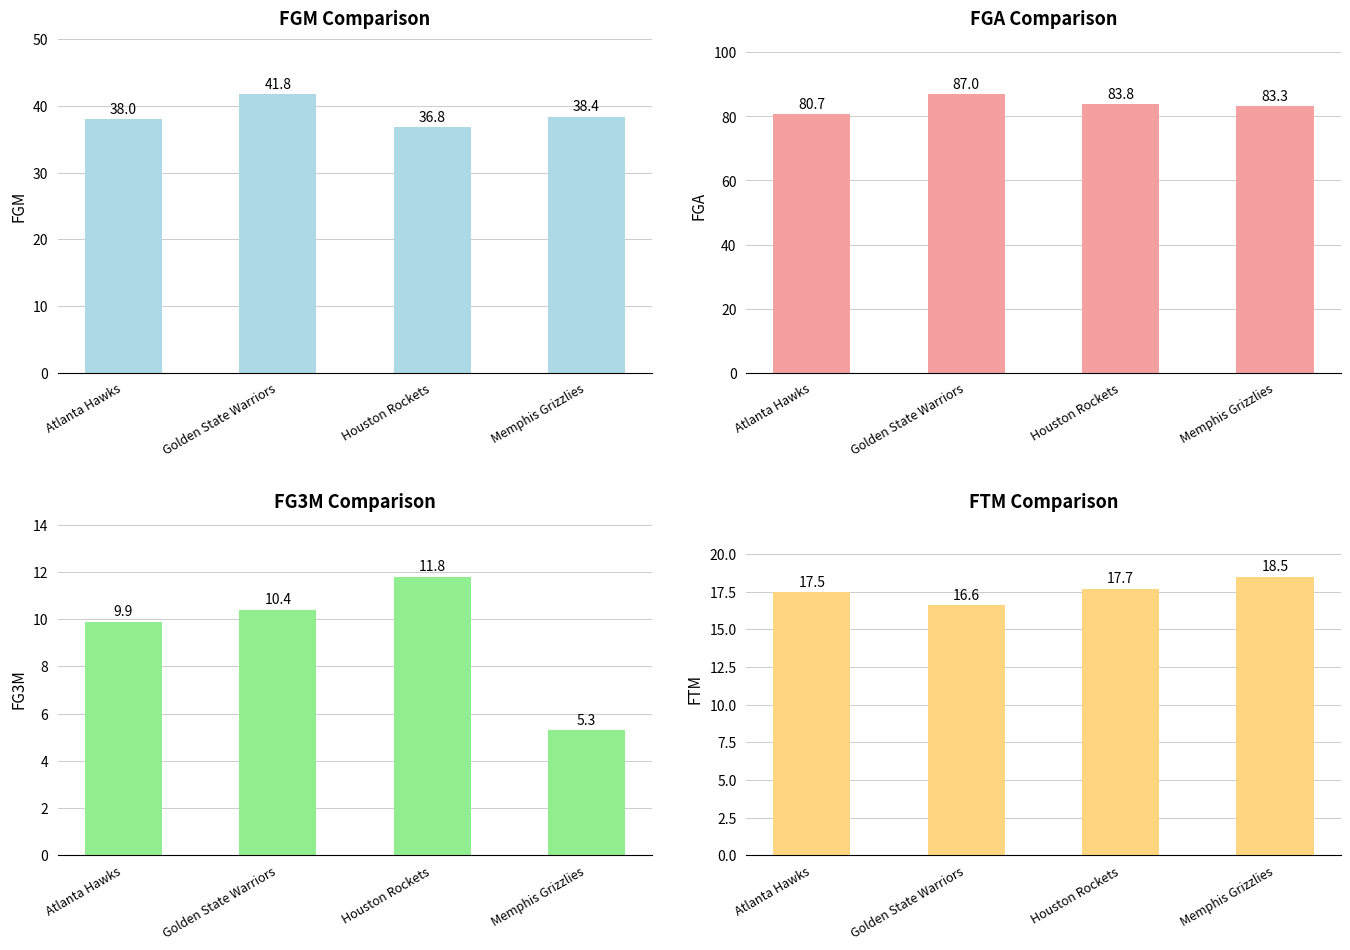

What is the total value across all series at Atlanta Hawks?

146.1